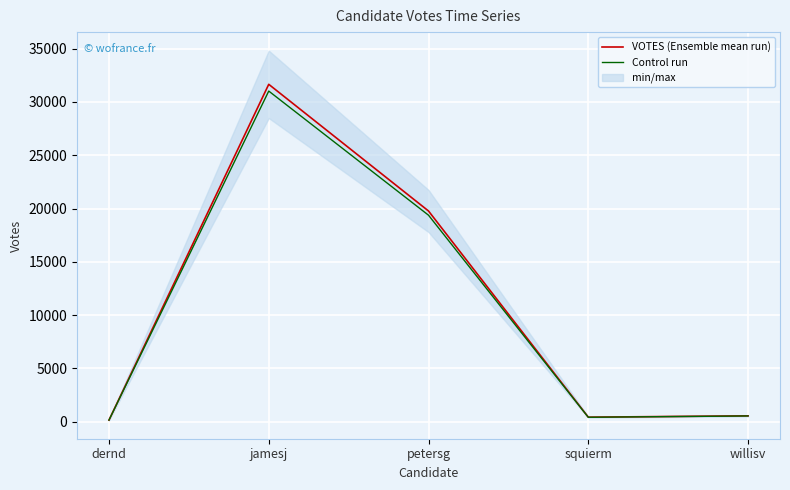

How many data points in VOTES (Ensemble mean run) are less than 539?

2